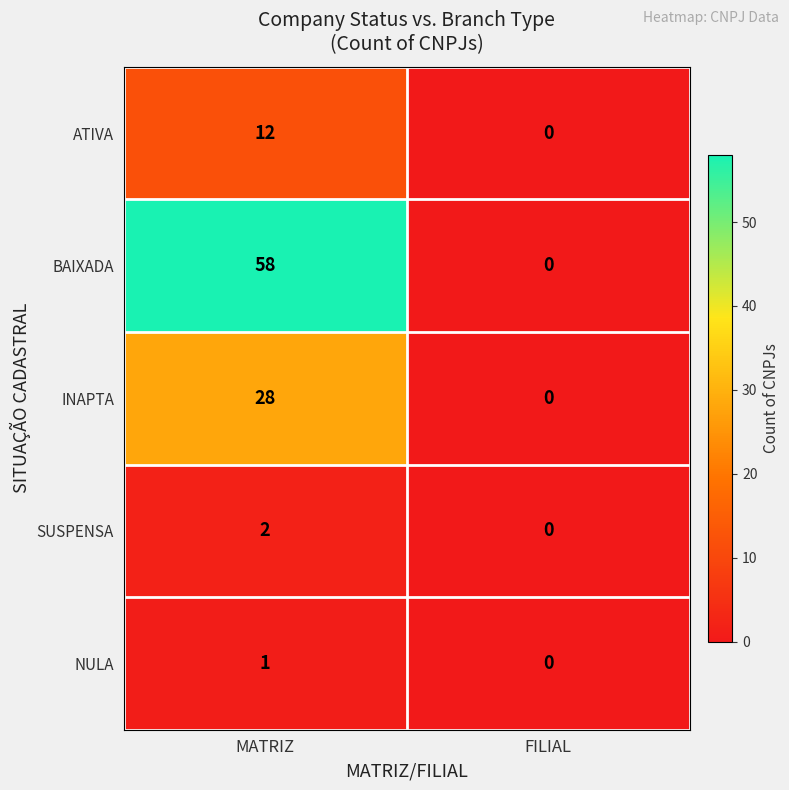

The value of INAPTA at FILIAL is 0. True or false?

True